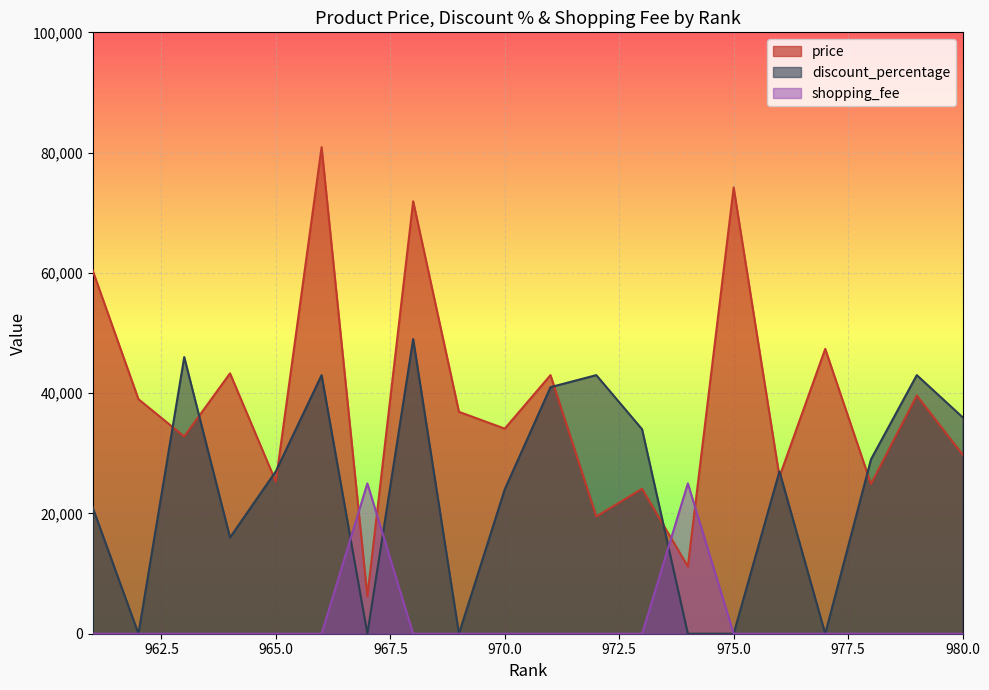

What is the difference between the maximum and second lowest values in the shopping_fee series?

25000